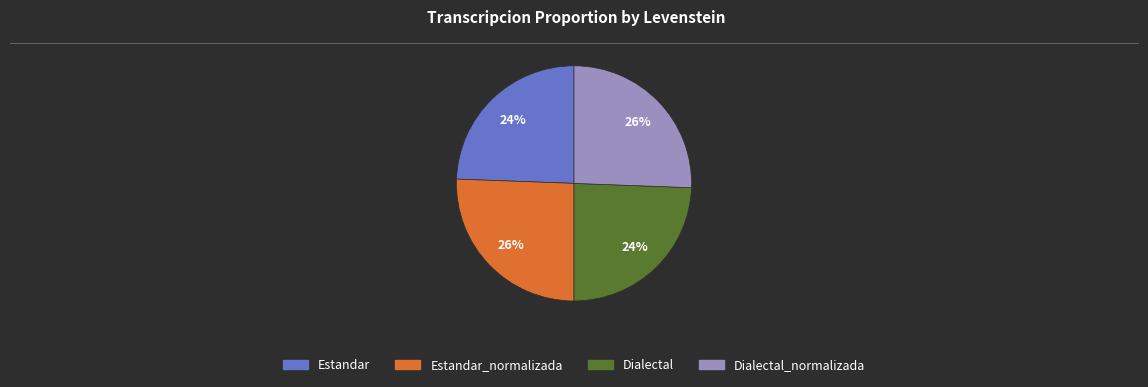

To the nearest percent, what is the average slice percentage?

25%